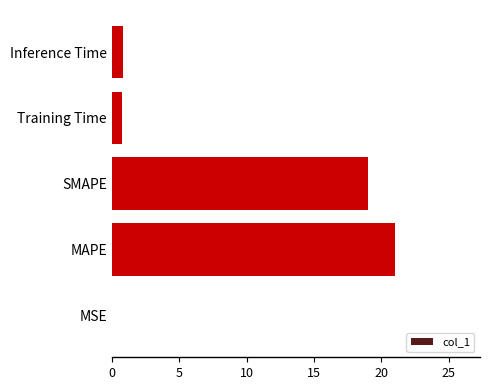

What is the ratio of the value at SMAPE to the value at MAPE?

0.9